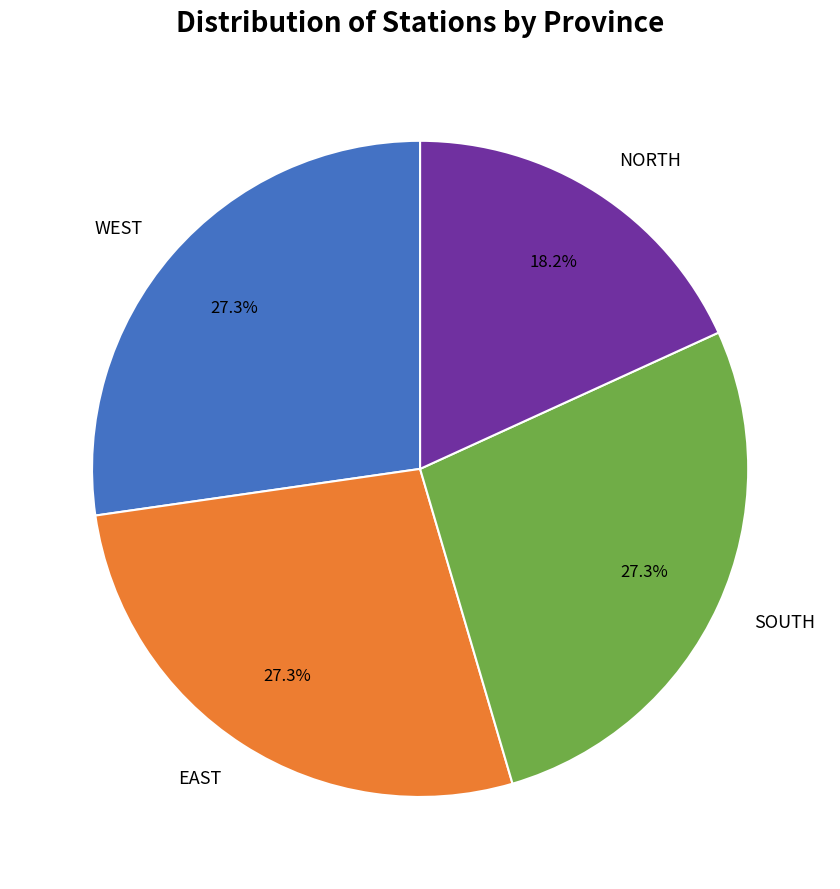

What percentage is NOT represented by WEST?

72.7%